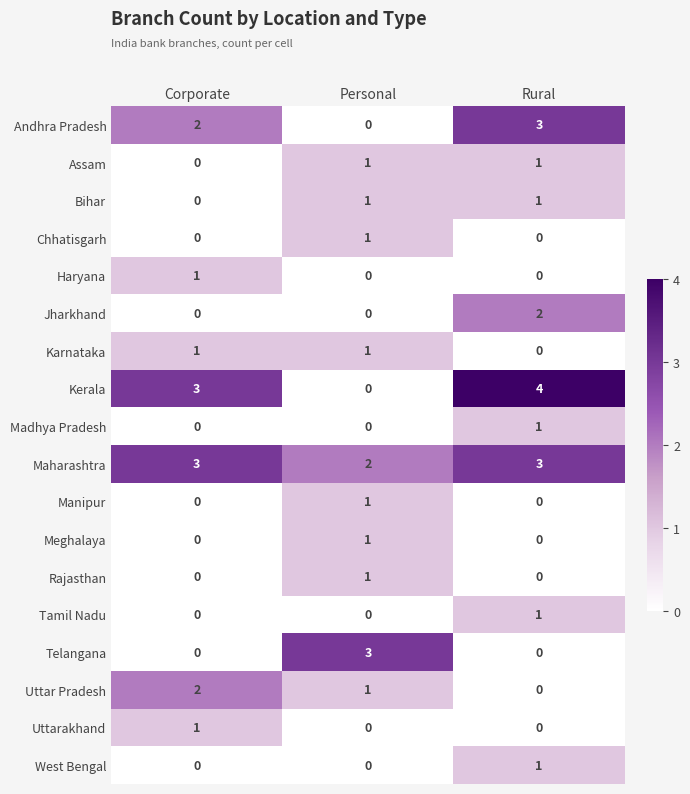

Which series has the largest total across all categories?

Maharashtra